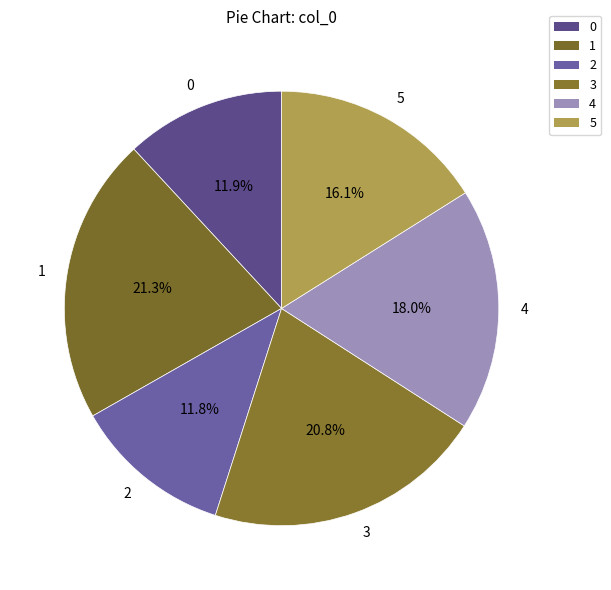

Is 1 the majority of the pie?

No